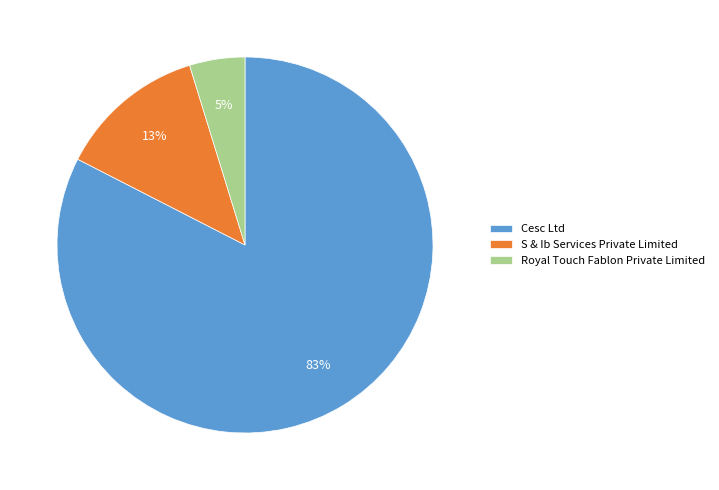

Is Cesc Ltd the majority of the pie?

Yes